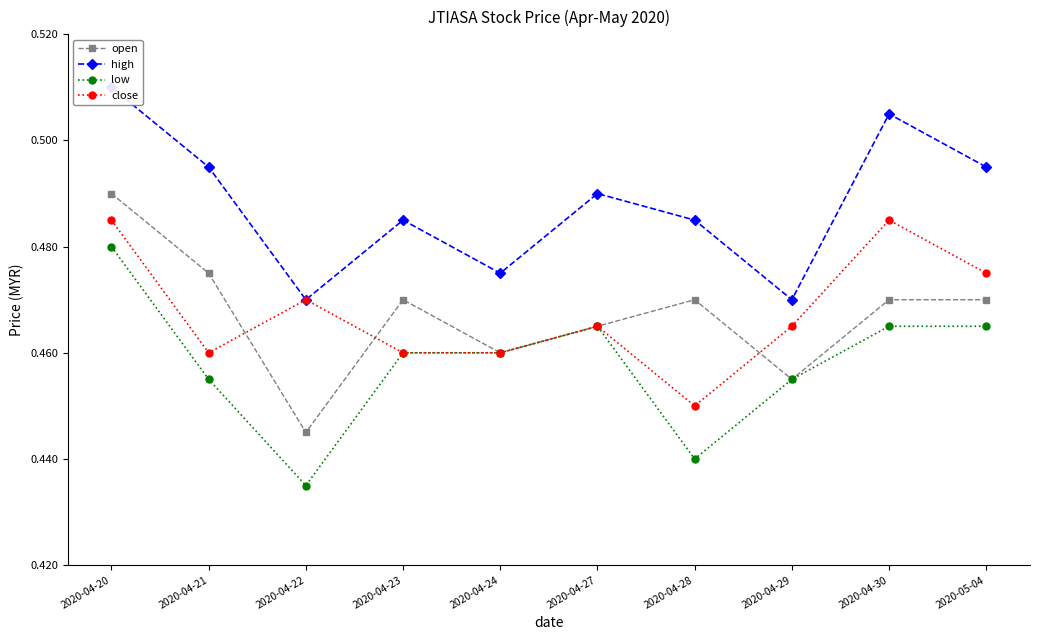

Which series has the largest total across all categories?

high